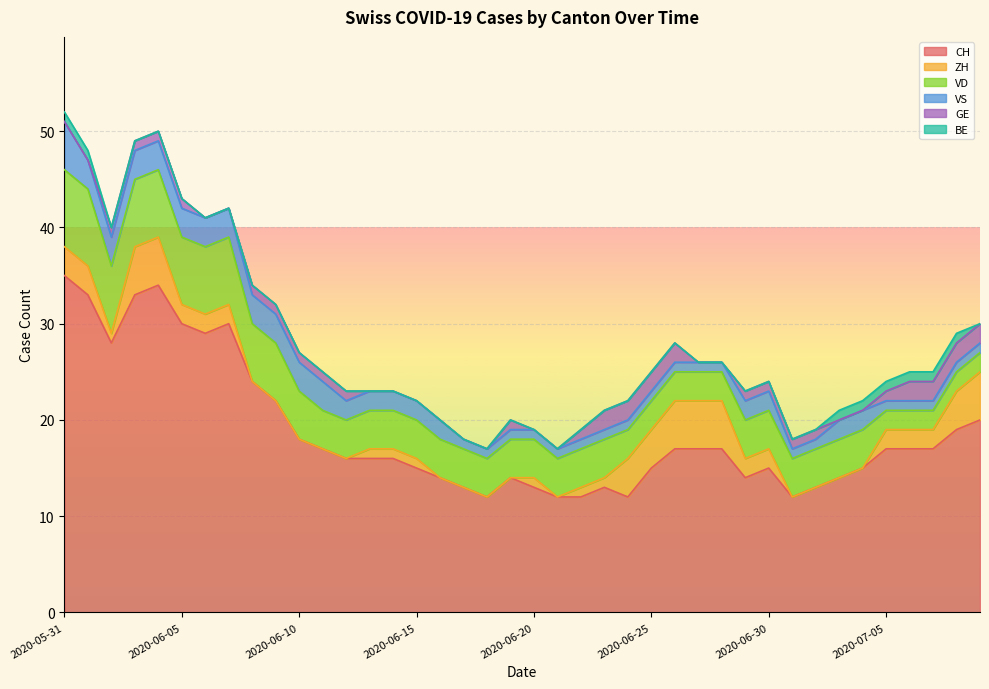

What is the sum of the VS values at 2020-06-07 and 2020-06-24?

4